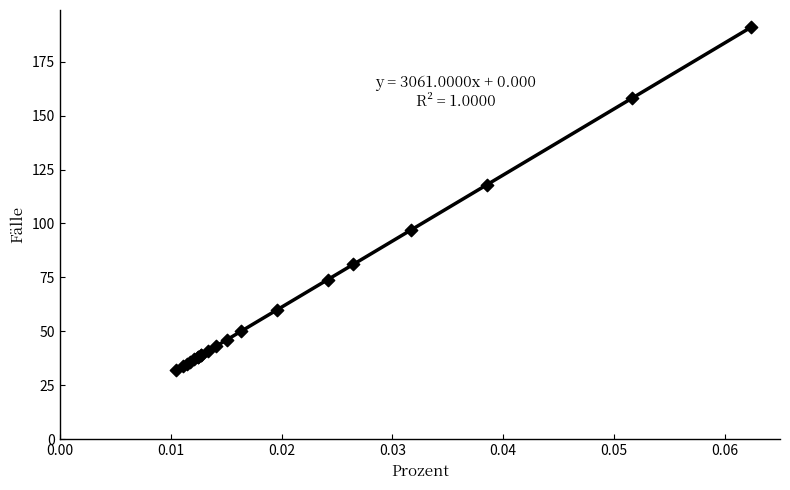

What Y value in the scatter plot is closest to 111?

118